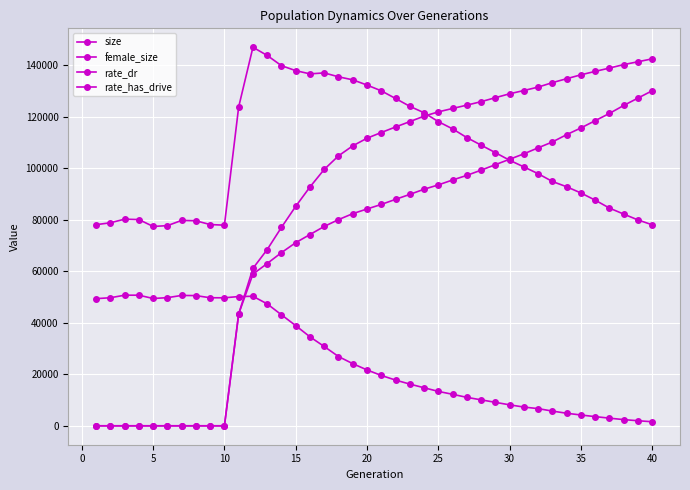

How many intersections are there between rate_has_drive and female_size?

1